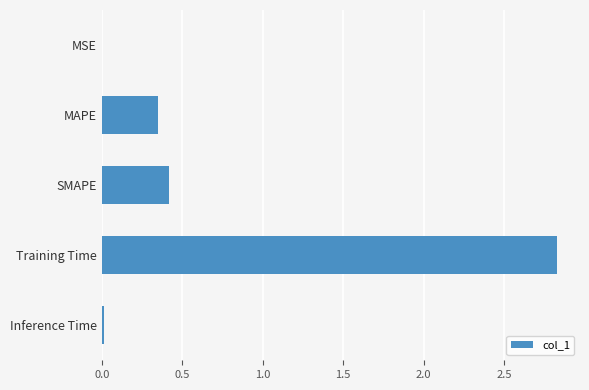

Are the bars horizontal?

Yes